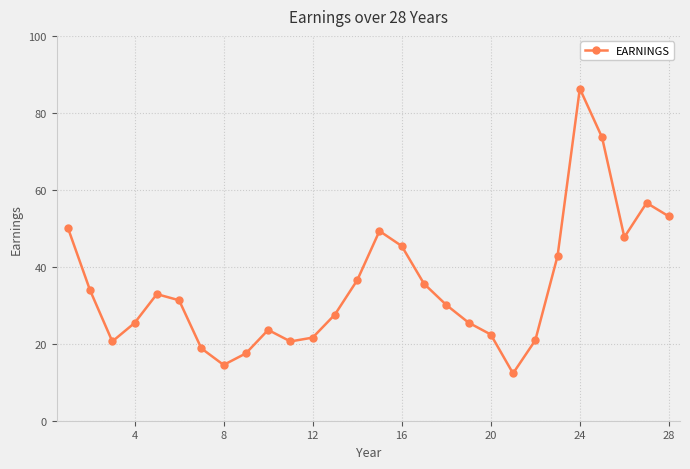

What is the difference between the maximum and minimum values?

74.0